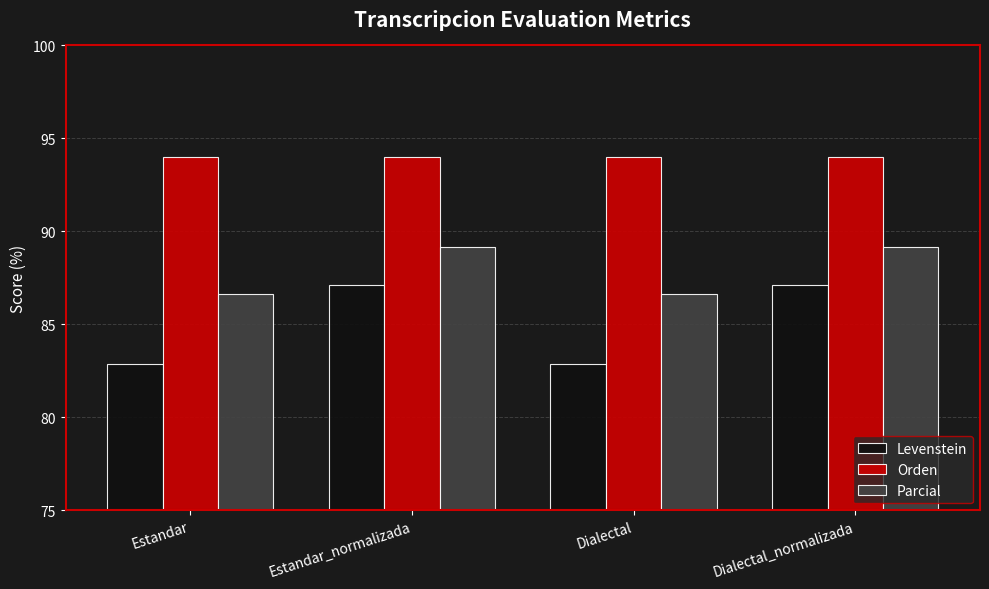

What value does the Parcial series have at Dialectal_normalizada?

89.1